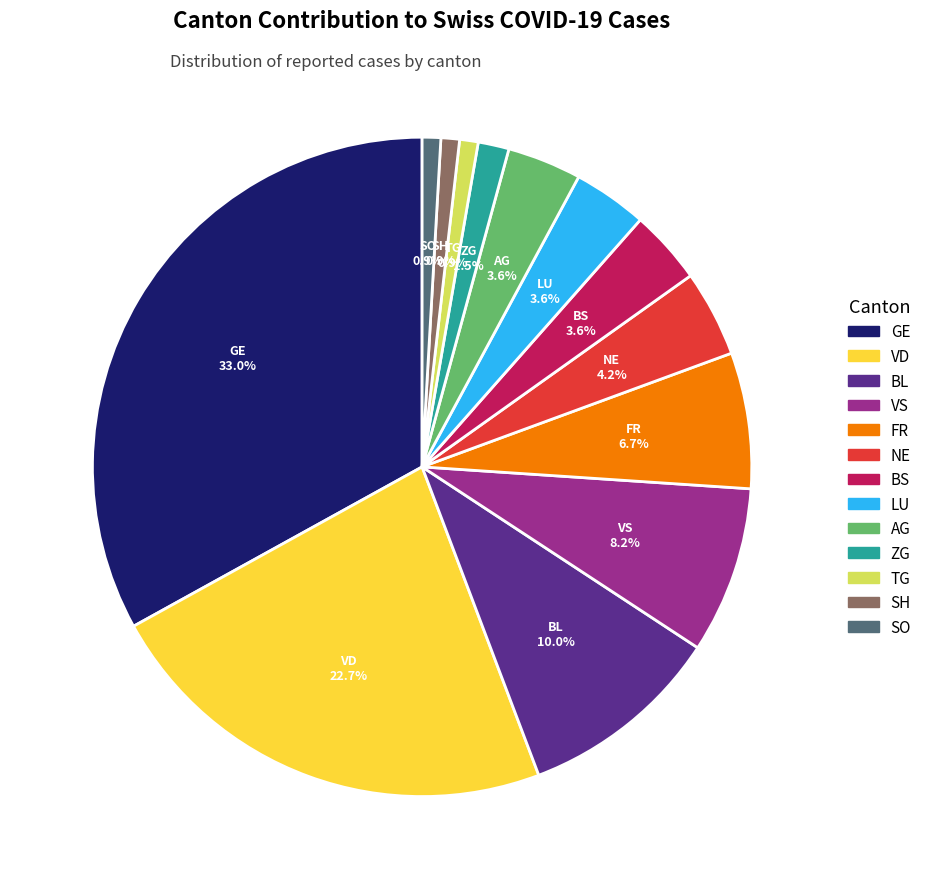

To the nearest percent, what is the average slice percentage?

8%